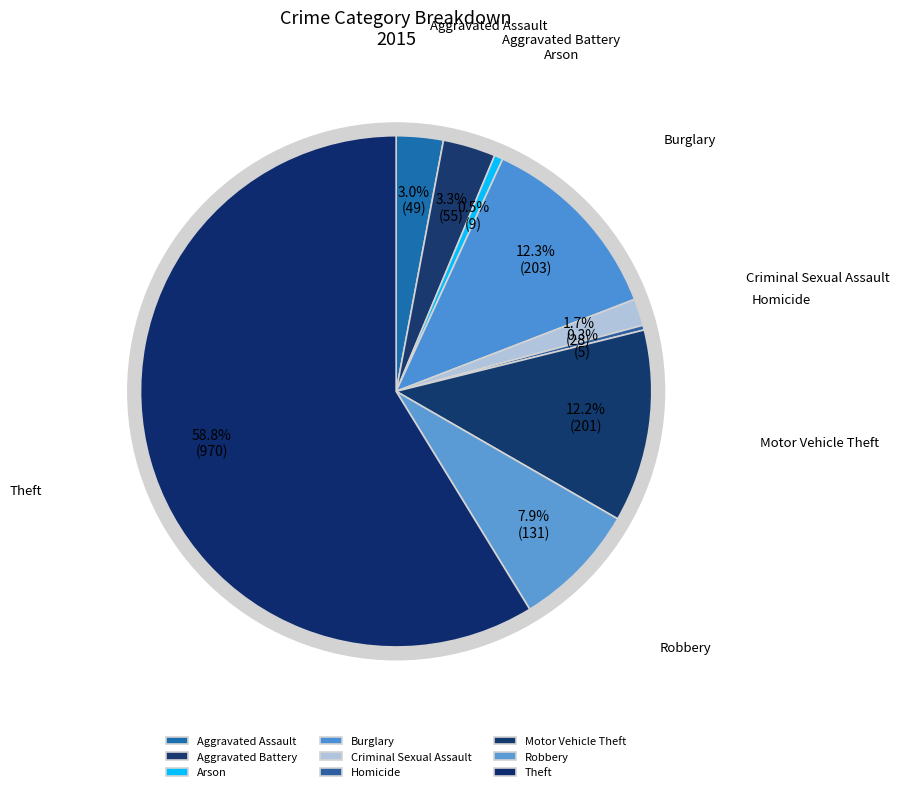

To the nearest percent, what percentage of the pie is Robbery?

8%